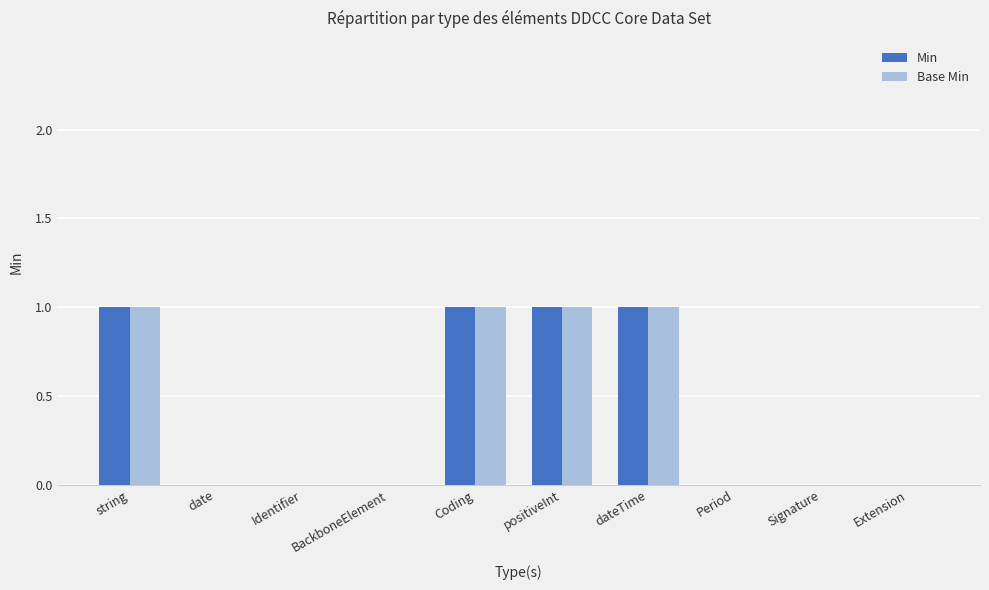

What is the sum of all Min values?

4